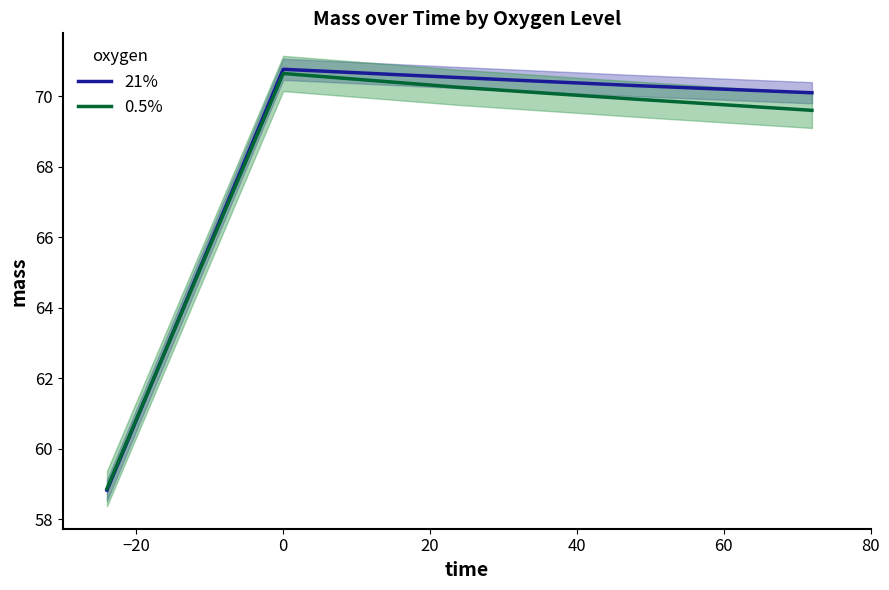

Is the value of 21% at −20 greater than the value of 0.5% at 40?

Yes